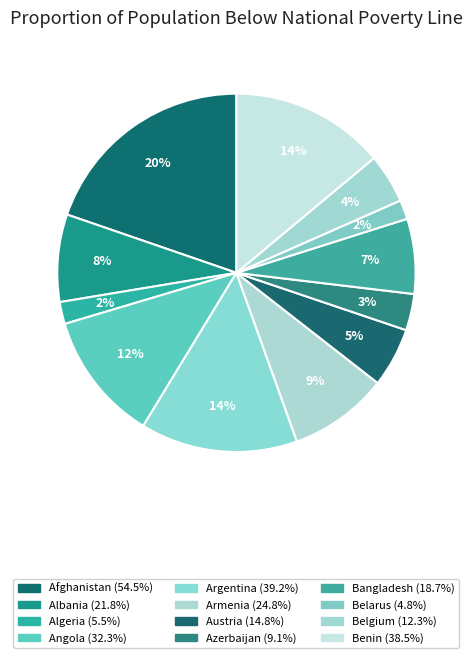

Approximately how many times larger is the value at Benin compared to Armenia?

1.6